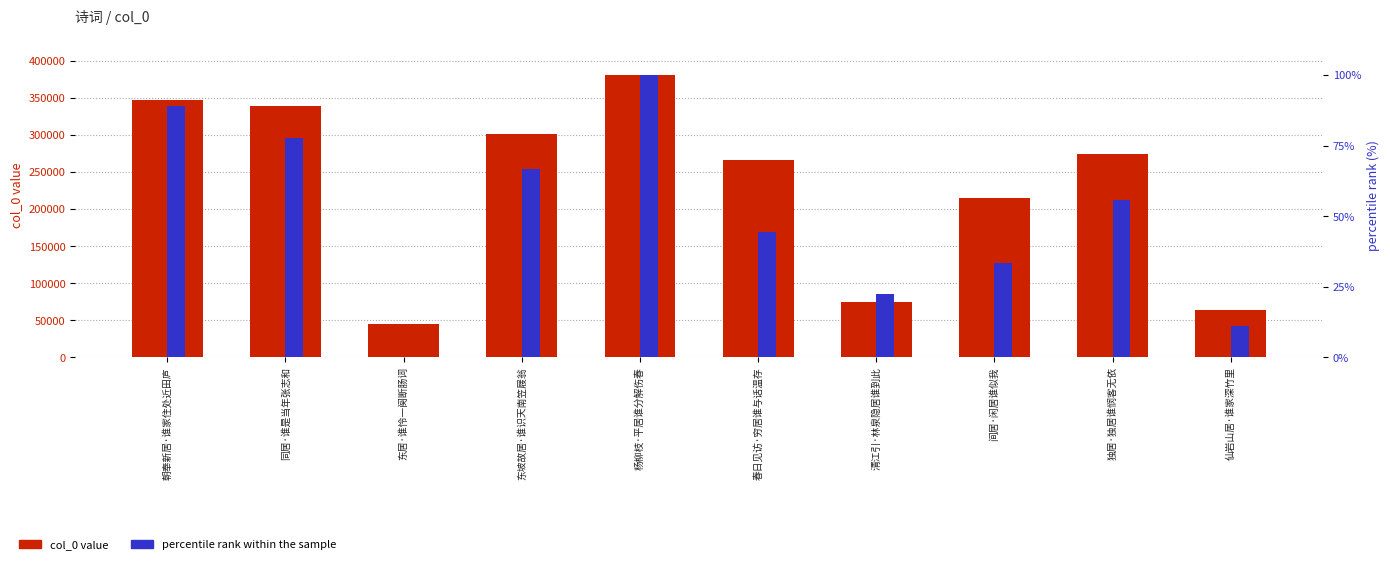

What are all the series names shown in the legend?

col_0 value, percentile rank within the sample